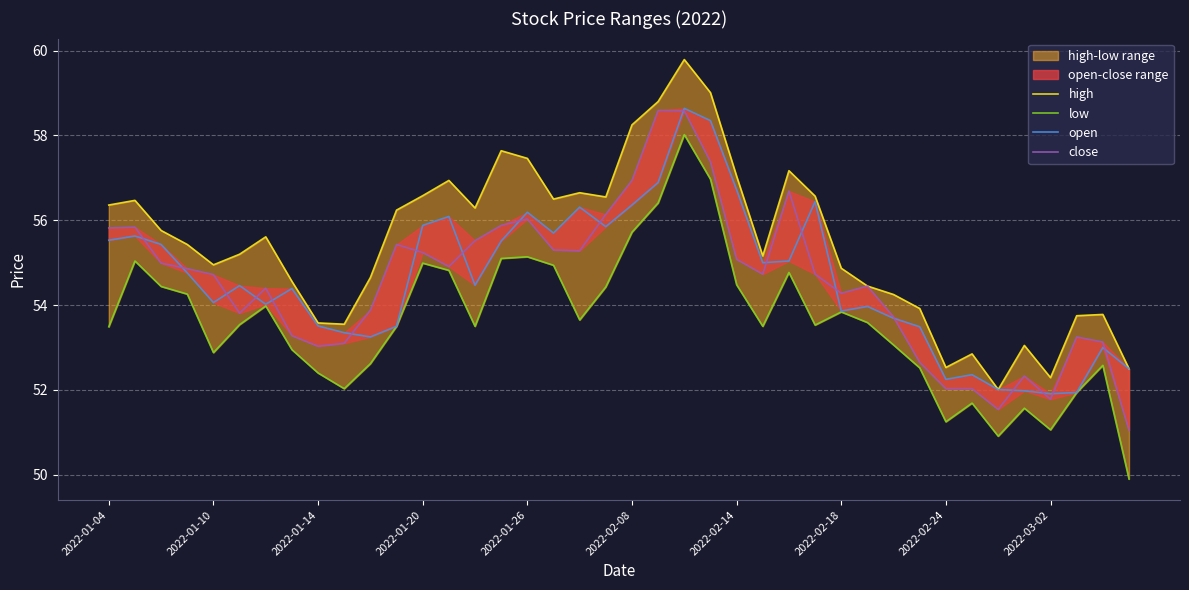

What is the smallest value displayed?

49.9